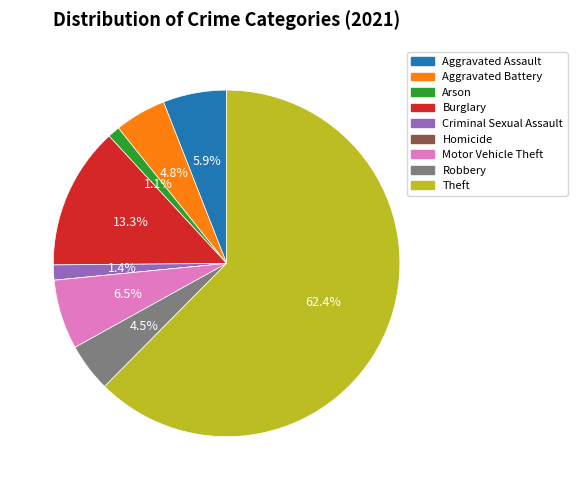

True or false: Motor Vehicle Theft accounts for 6% of the total.

True